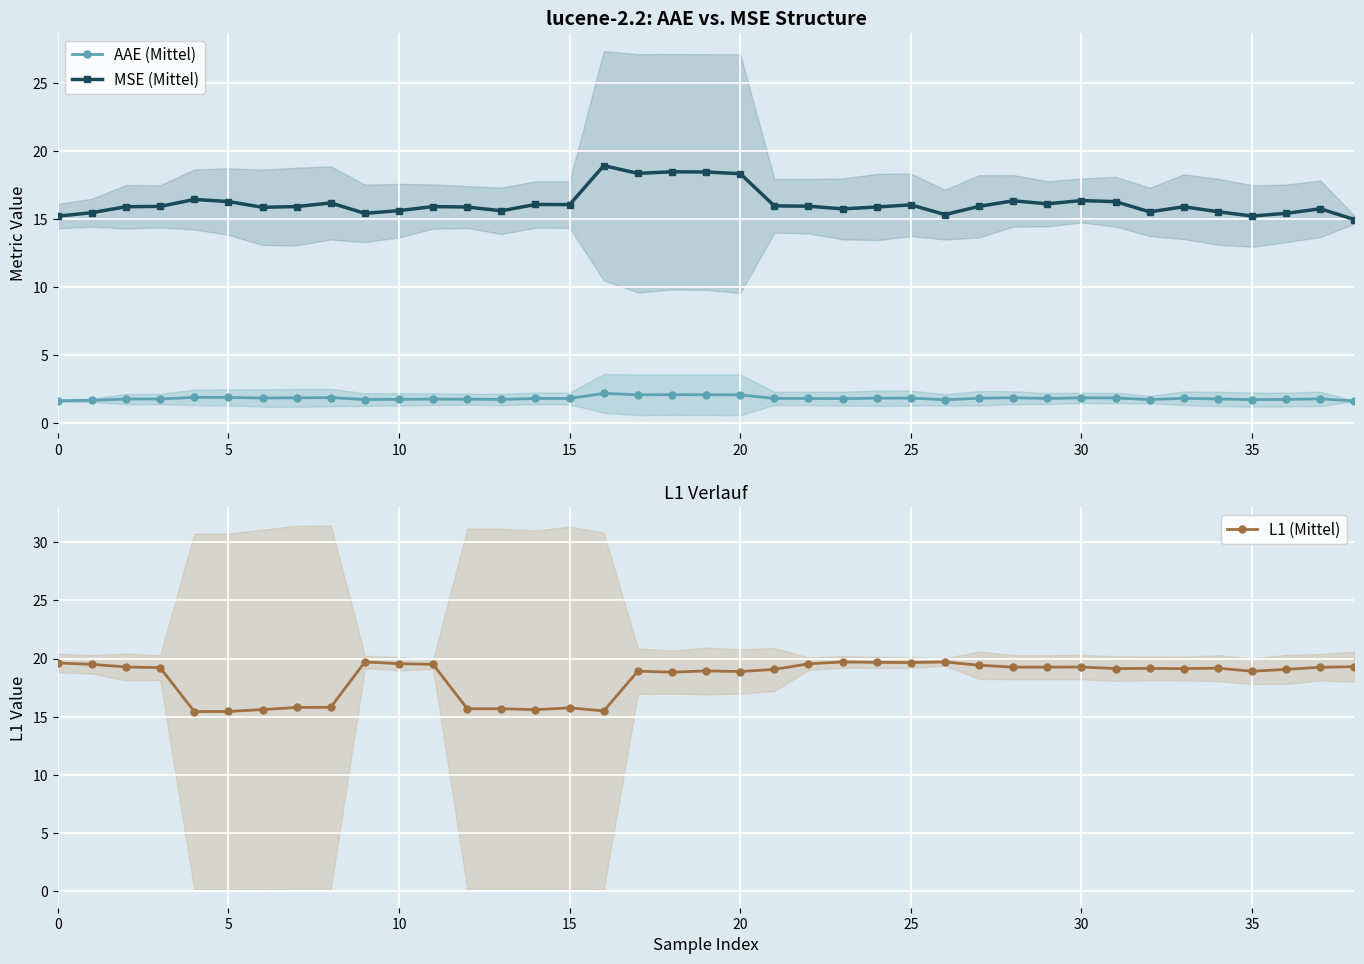

Which series has the widest spread of values?

L1 (Mittel)